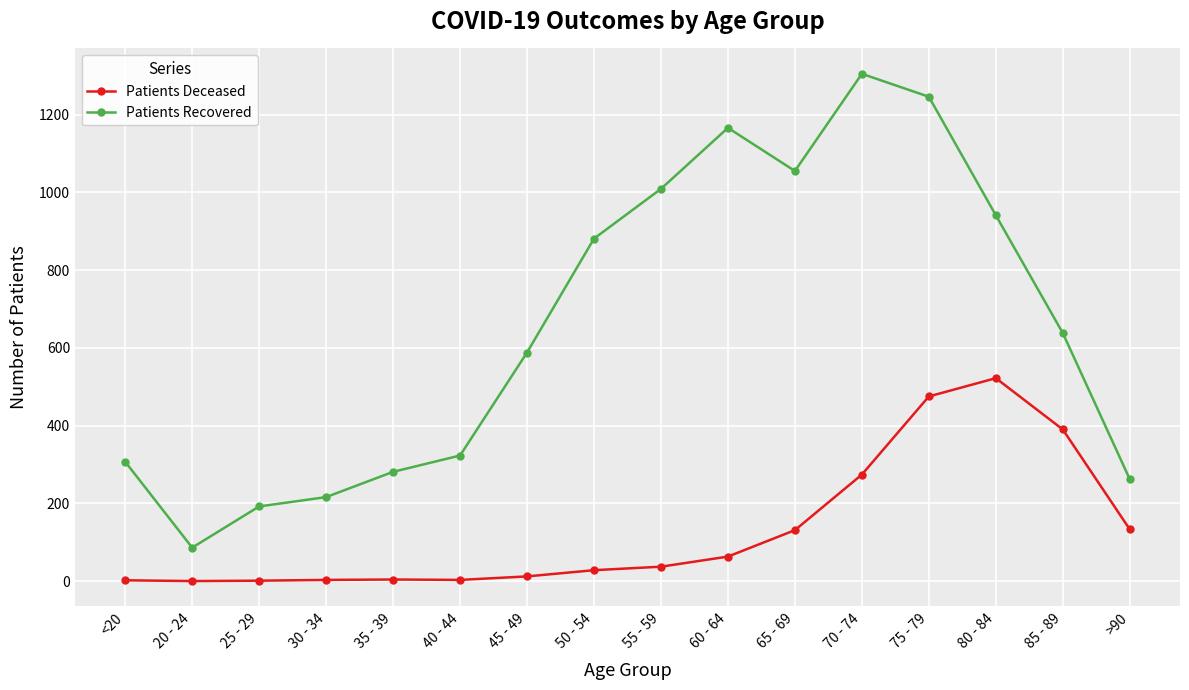

True or false: Patients Recovered and Patients Deceased cross at least once.

False